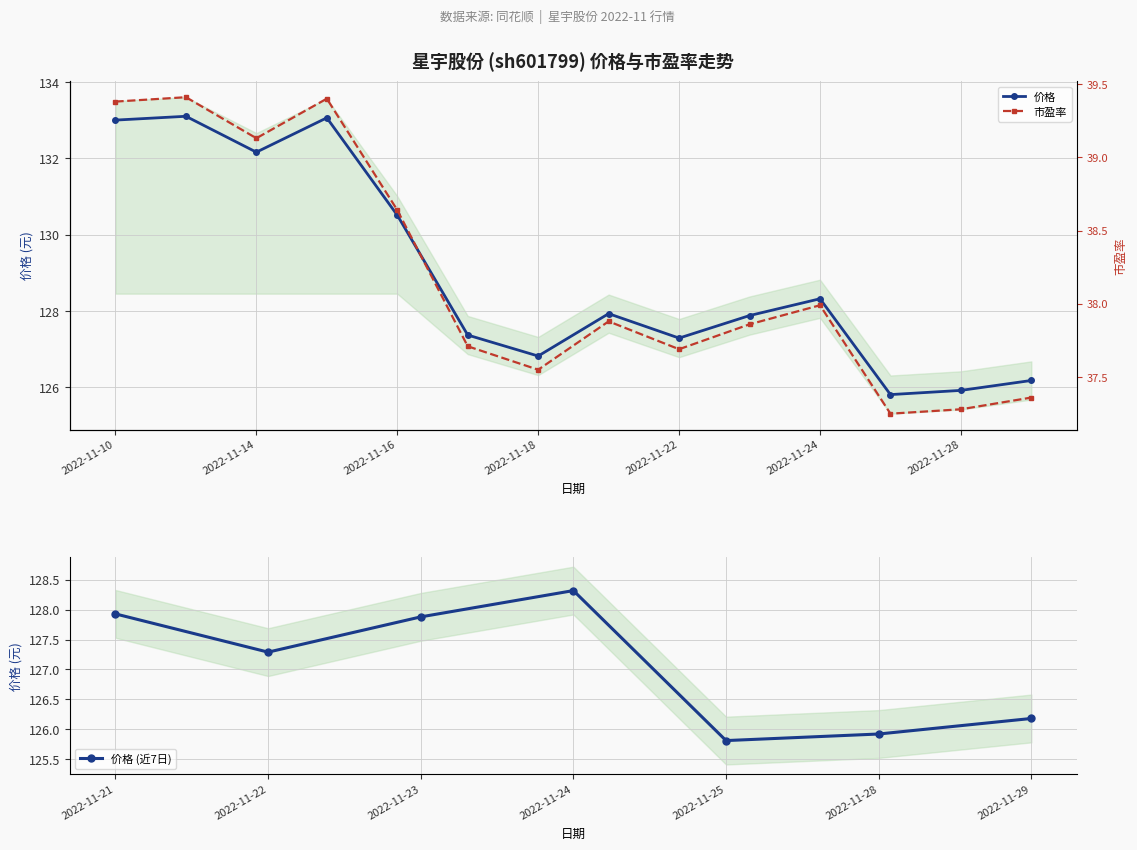

True or false: 价格 and 市盈率 intersect in this chart.

False